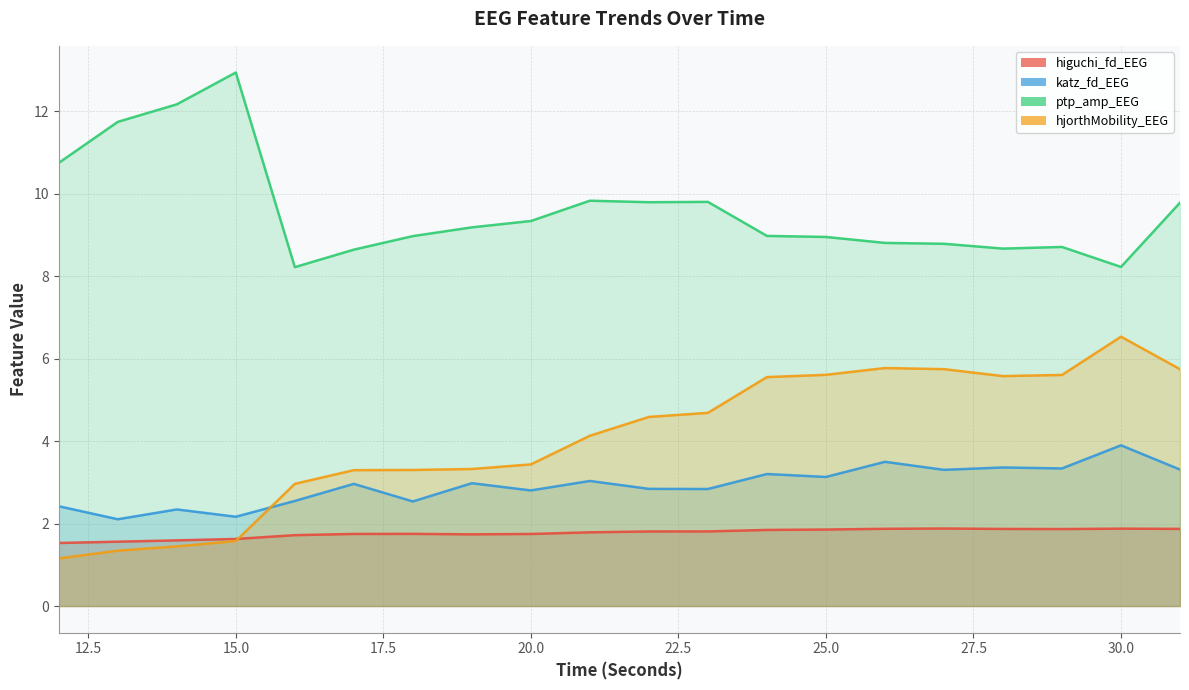

What is the value of the higuchi_fd_EEG point at the 15th from the left?

1.9